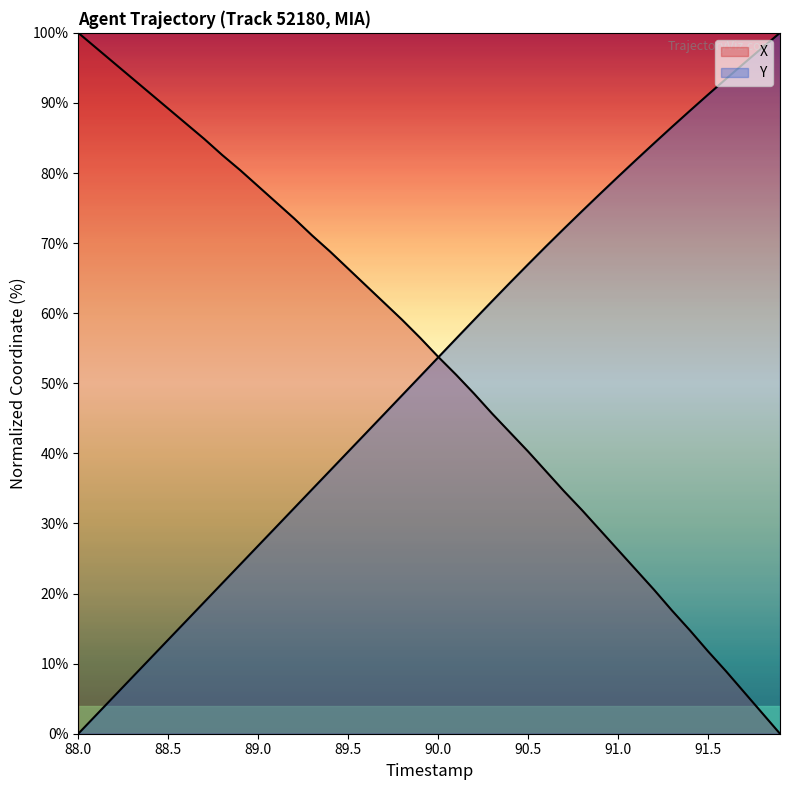

What is the difference between the maximum and minimum values in the Y series?

100.0